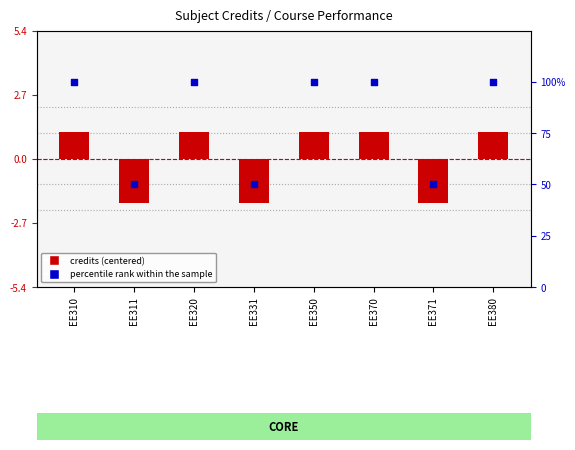

Which series reaches the maximum Y coordinate?

percentile rank within the sample